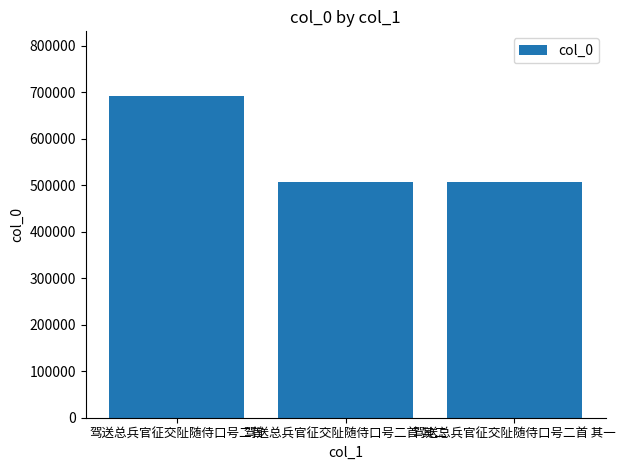

What is the smallest value displayed?

506989